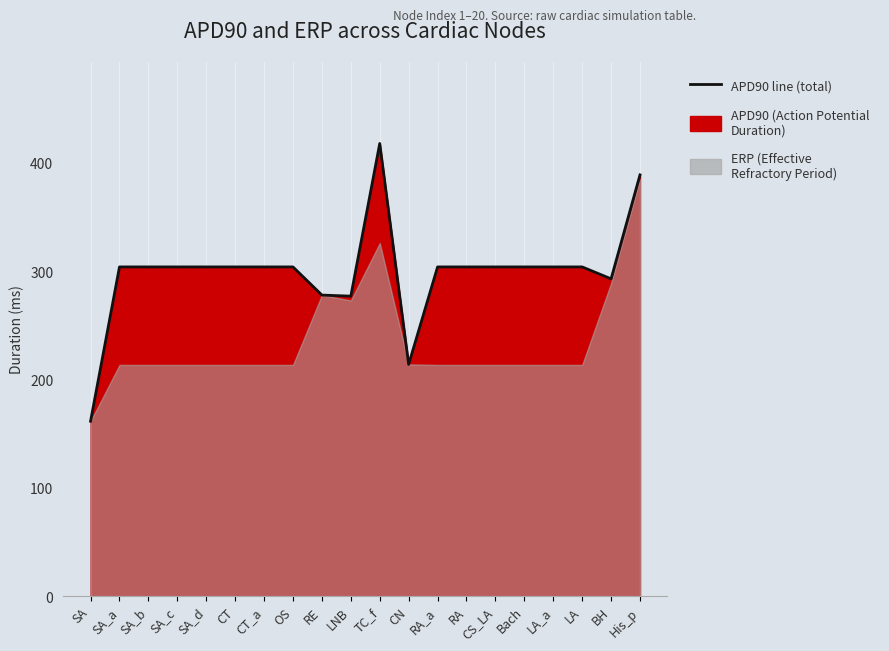

Approximately how many times larger is the value at RA_a compared to LNB?

1.1